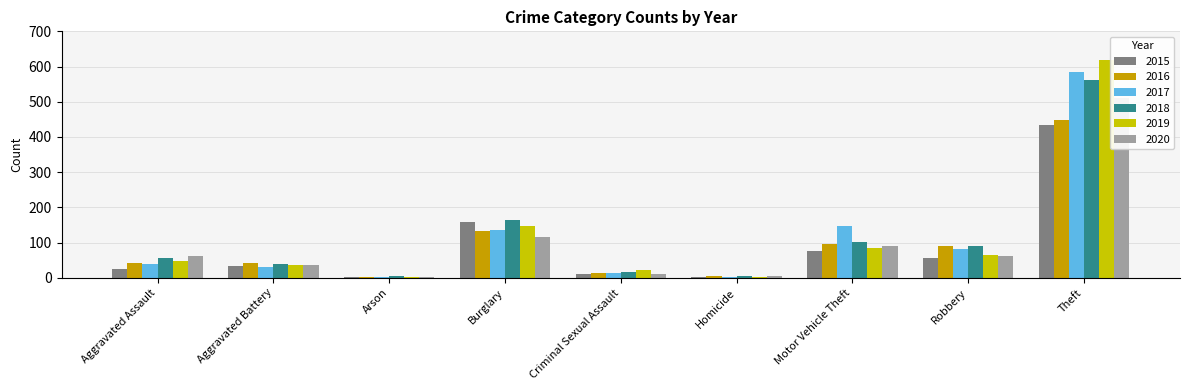

Is it true that 2017 equals 1 at Homicide?

True